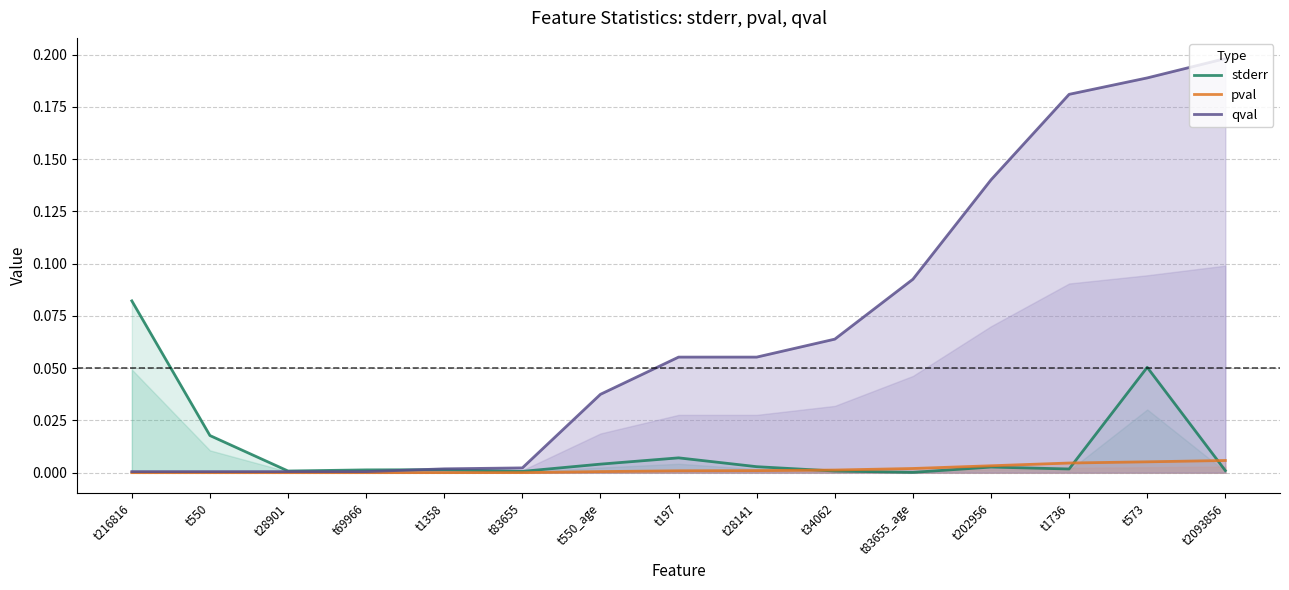

At which label does qval reach its minimum?

t216816